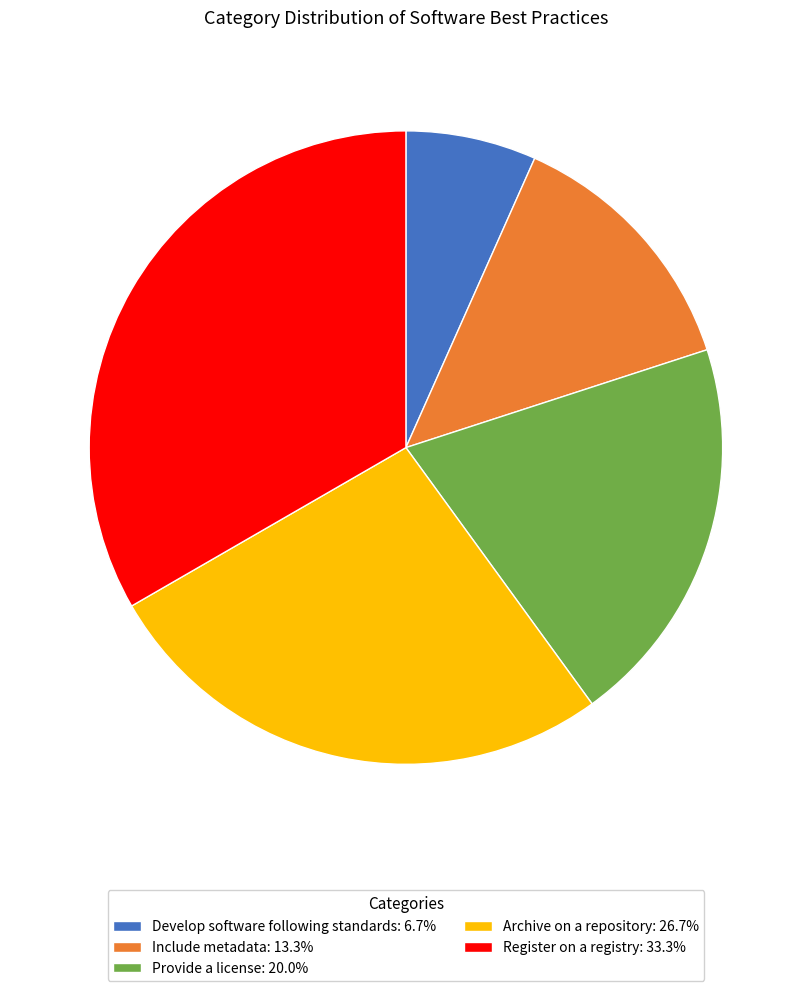

Rank the categories by value from highest to lowest.

Register on a registry, Archive on a repository, Provide a license, Include metadata, Develop software following standards